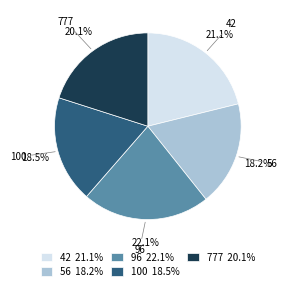

To the nearest percent, what is the average slice percentage?

20%